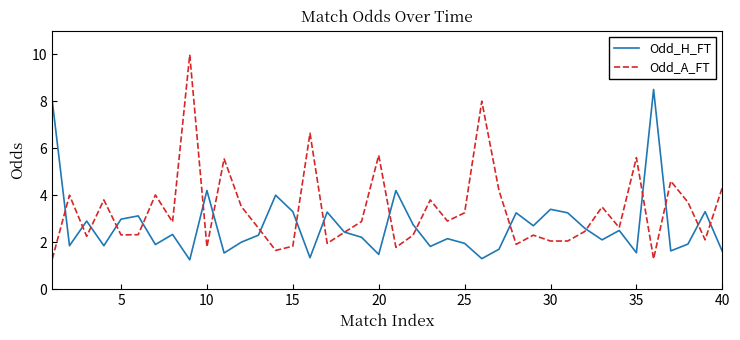

What is the highest value of the Odd_A_FT series?

10.0